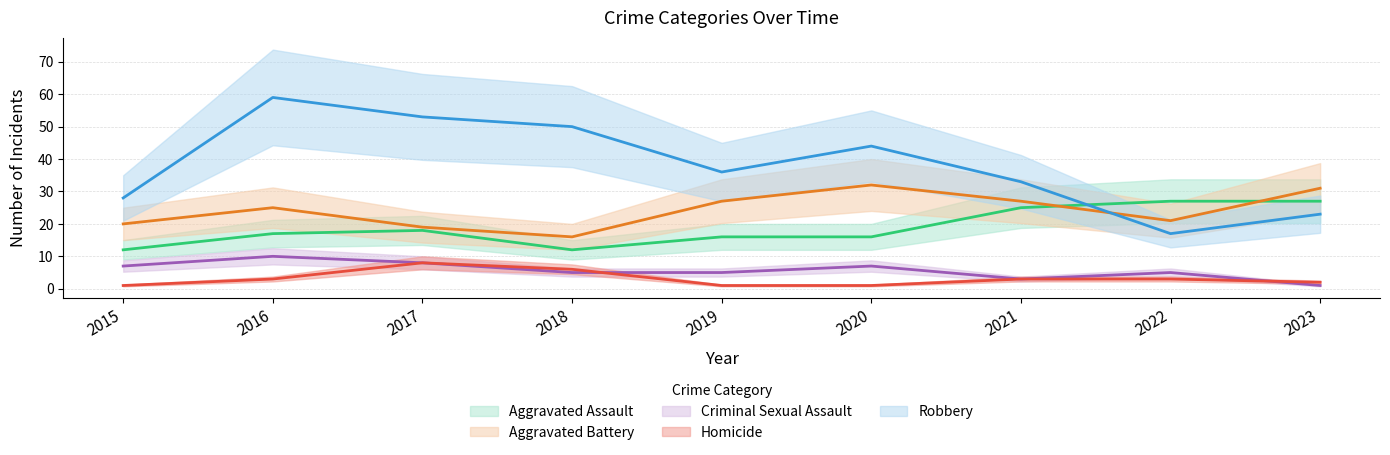

True or false: Aggravated Assault and Homicide cross at least once.

False